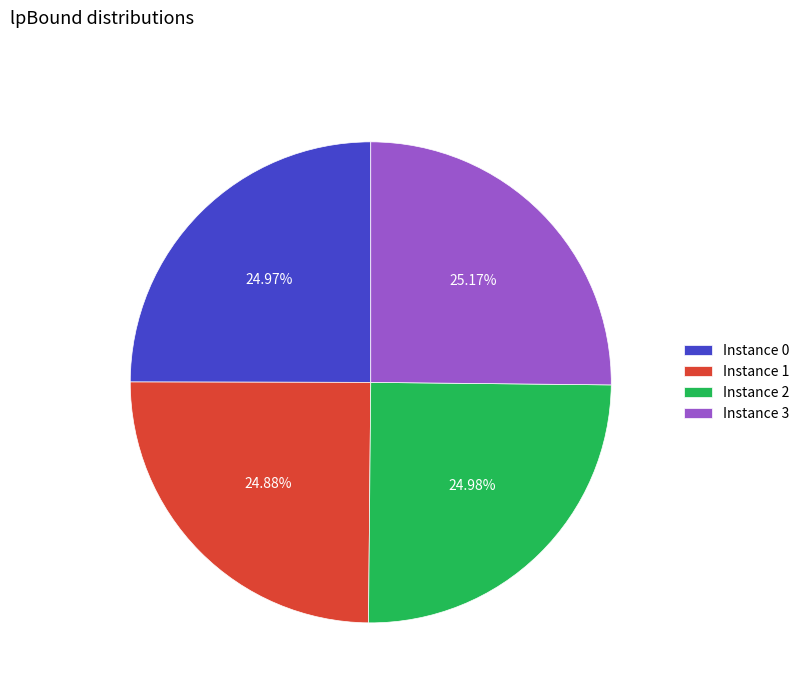

Is there any slice that represents more than half of the pie?

No